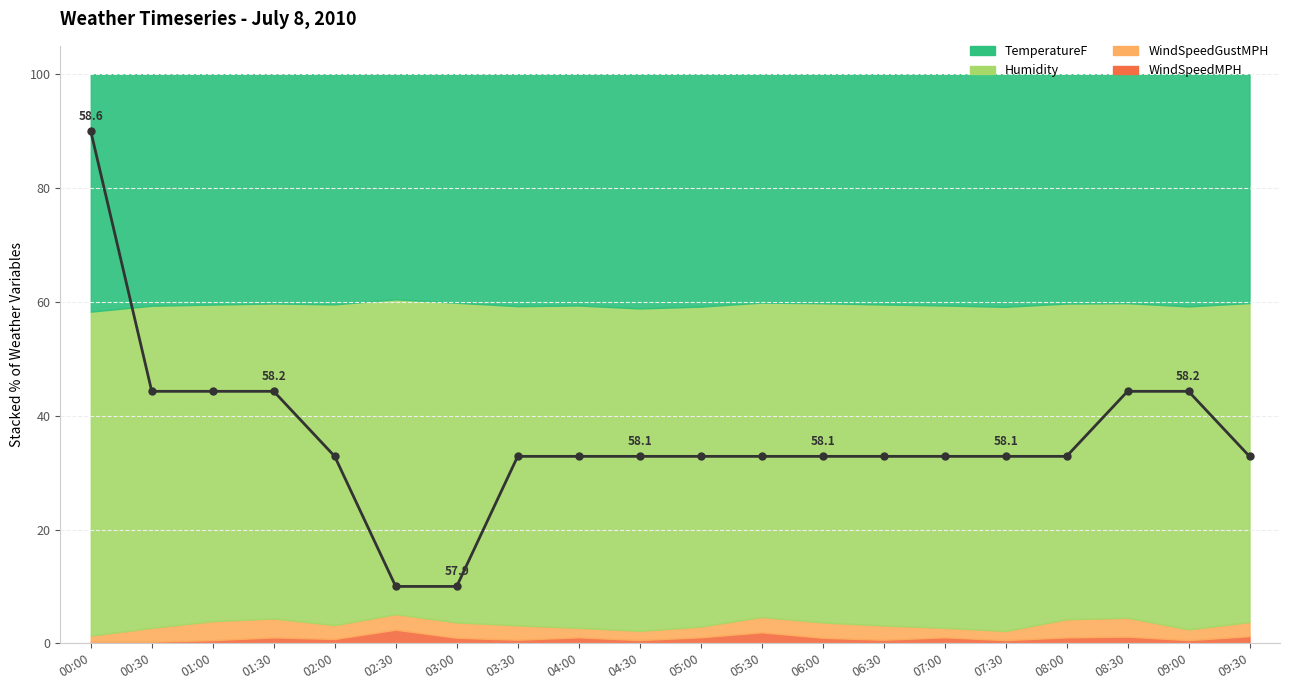

Reading left to right, what are all the values shown in this chart?

90.0	44.3	44.3	44.3	32.9	10.0	10.0	32.9	32.9	32.9	32.9	32.9	32.9	32.9	32.9	32.9	32.9	44.3	44.3	32.9